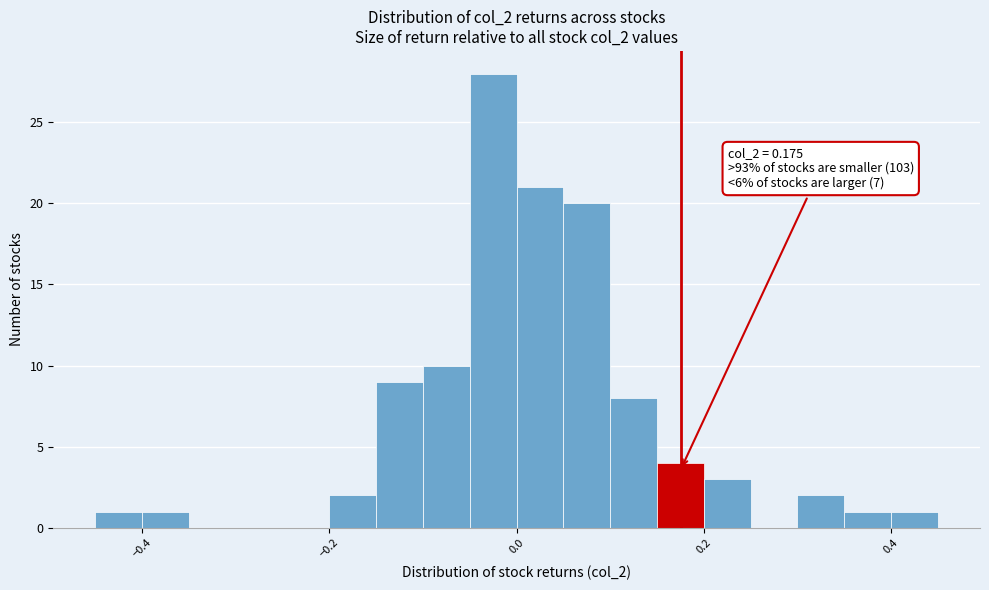

Read against the x-axis, roughly where is the centre of the tallest bar?

-0.02